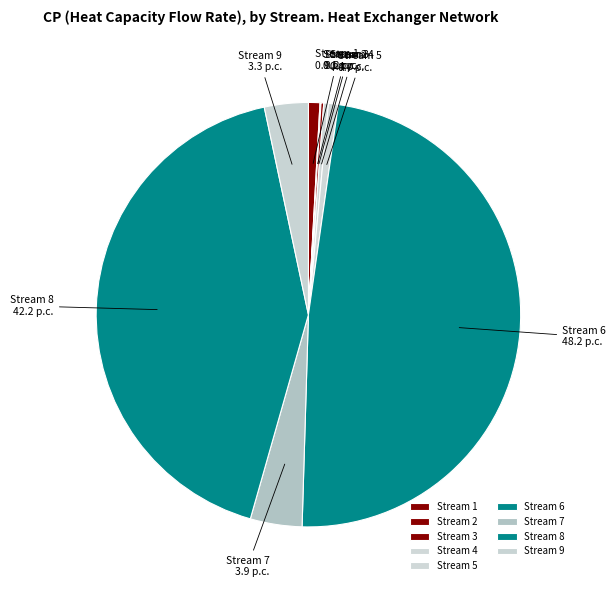

Combined, do Stream 1 and Stream 4 account for over 50%?

No